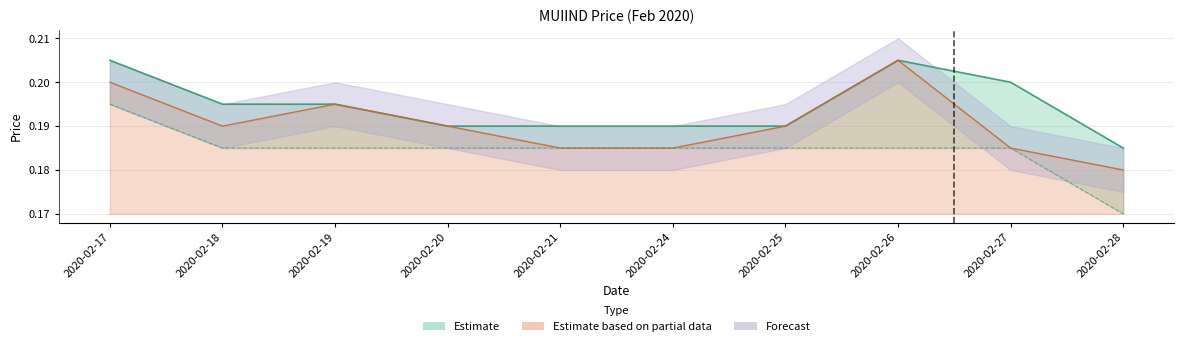

True or false: high and low cross at least once.

False